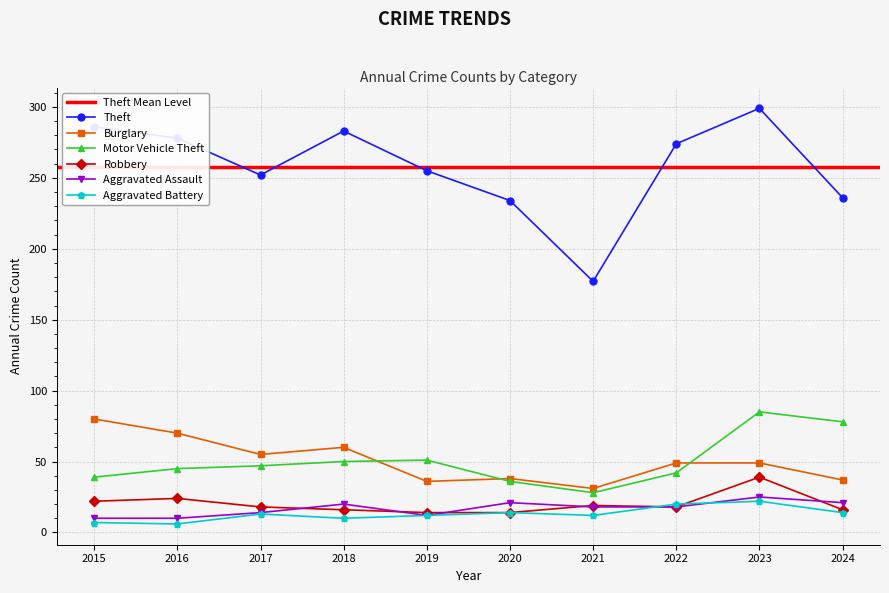

The value of Motor Vehicle Theft at 2022 is 42. True or false?

True